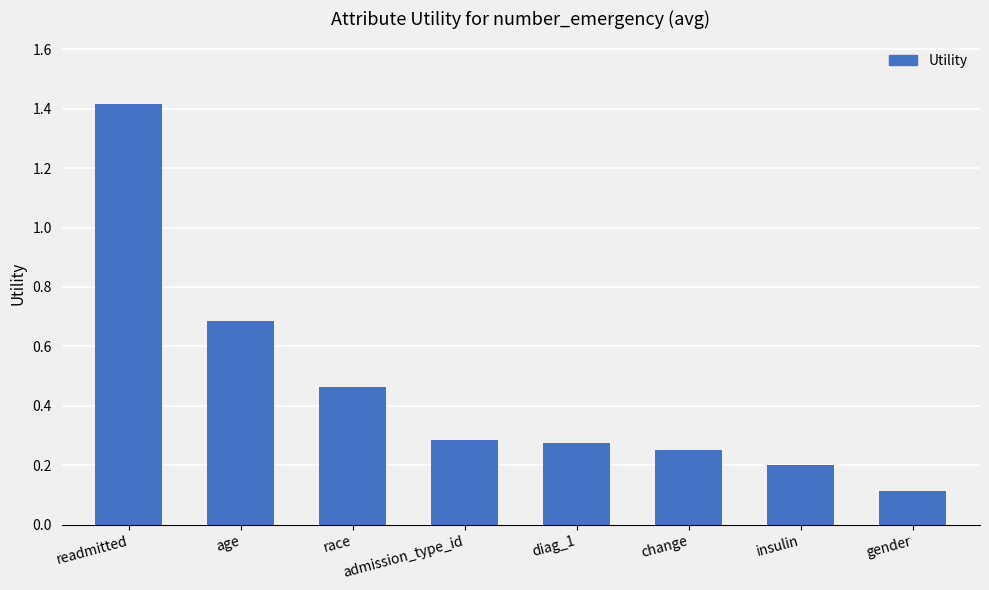

Where is the data nearest to the value 0?

gender